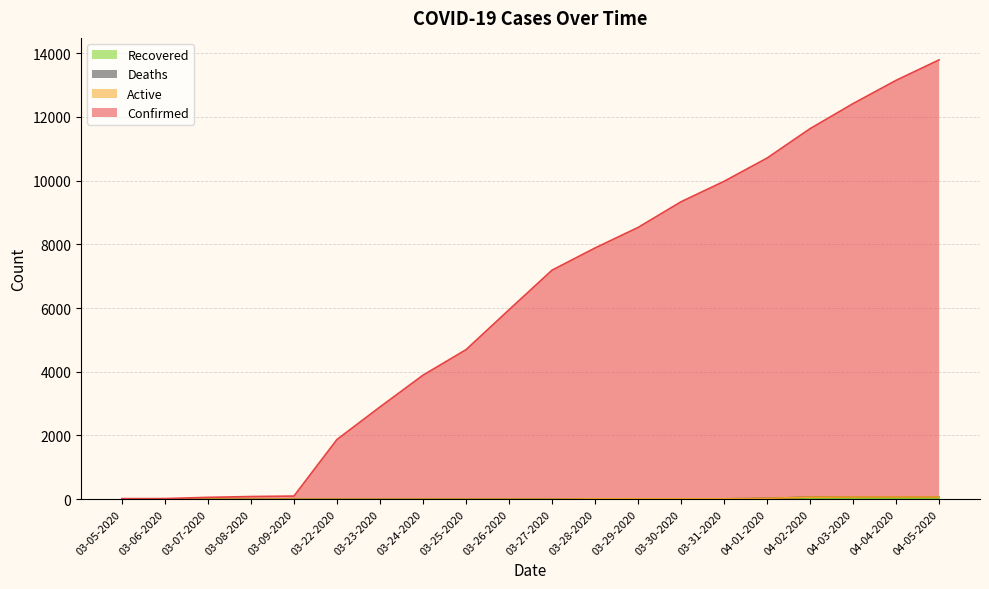

Does the chart display data point markers on the line(s)?

No